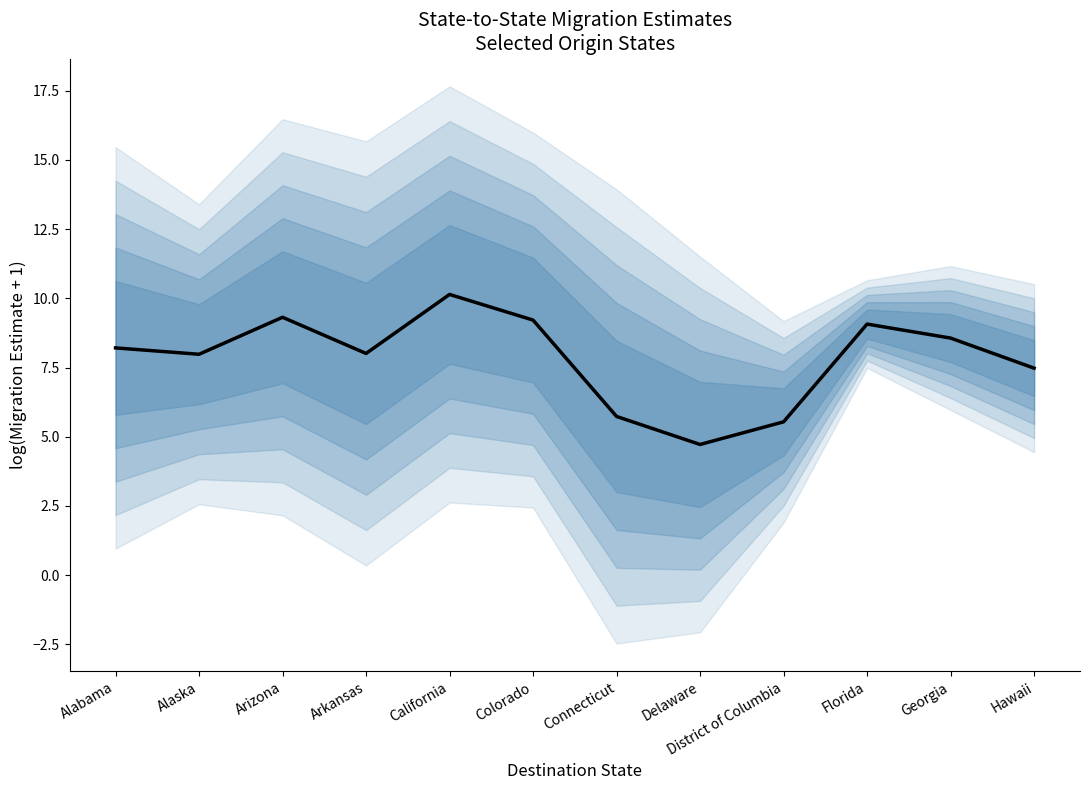

Where does the data first go above 8?

Alabama